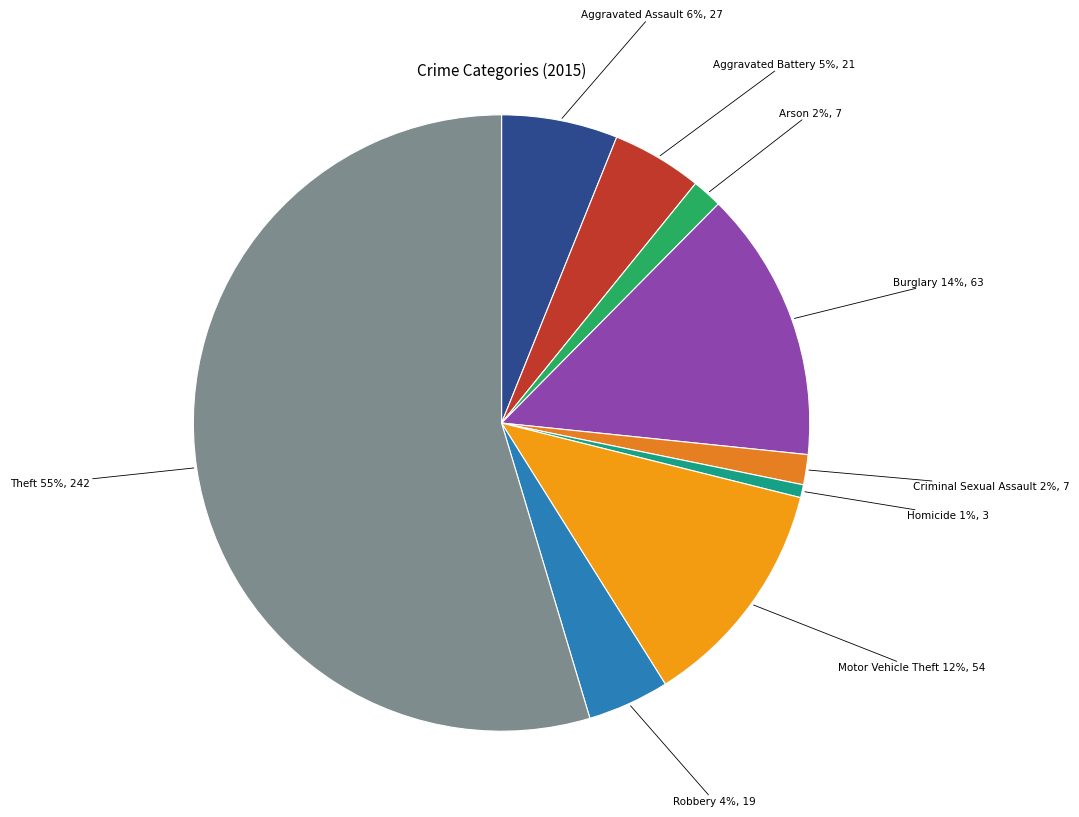

Is the sum of Criminal Sexual Assault and Arson greater than half?

No